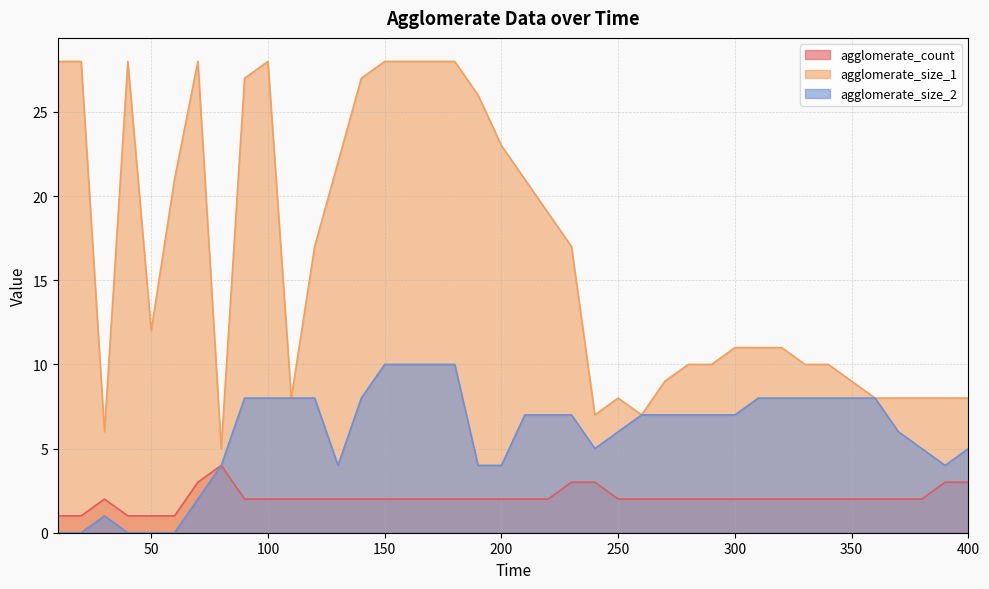

What is the approximate value of agglomerate_count at 90?

2